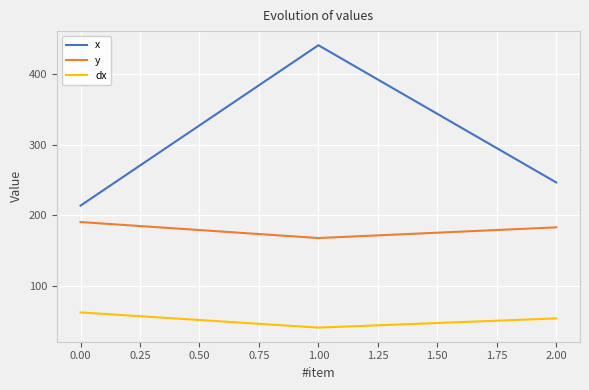

Rank the categories by dx value from lowest to highest.

1.00, 2.00, 0.00